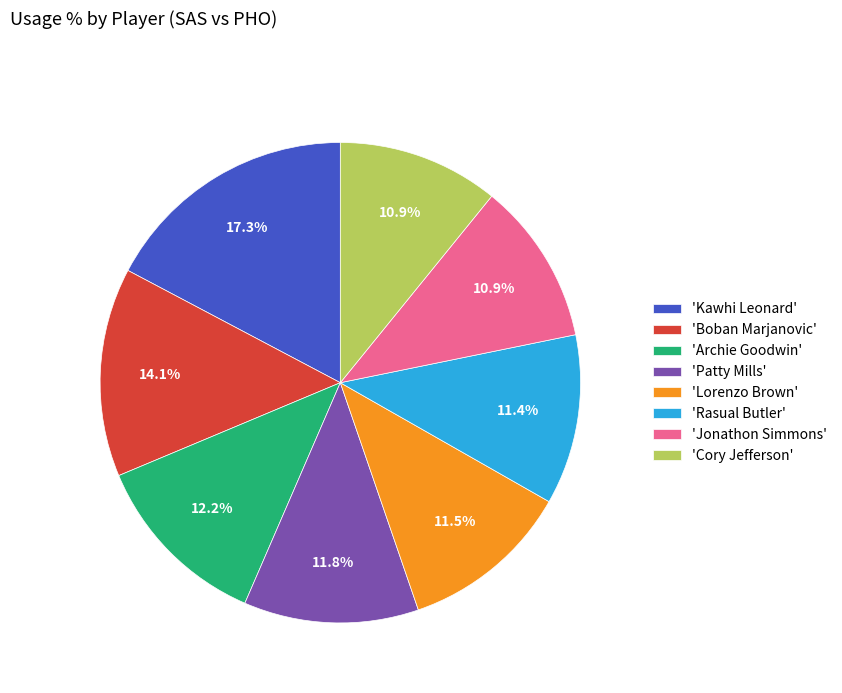

Does any single category account for the majority?

No